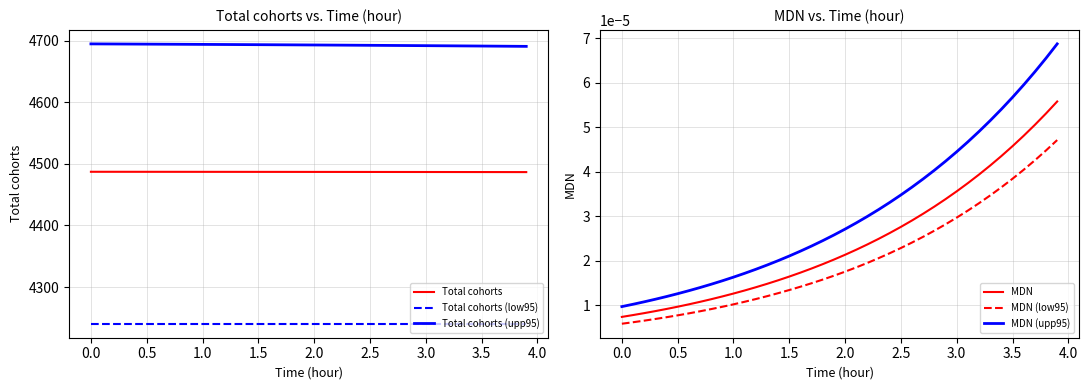

True or false: Total cohorts (low95) and Total cohorts cross at least once.

False